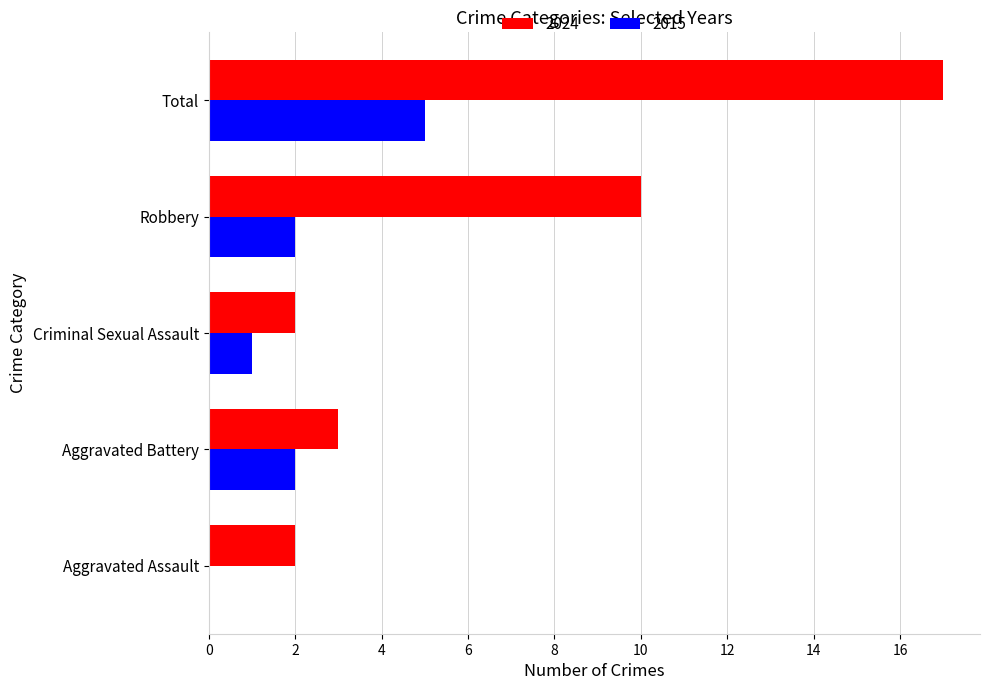

Which series changed the most between Criminal Sexual Assault and Total?

2024